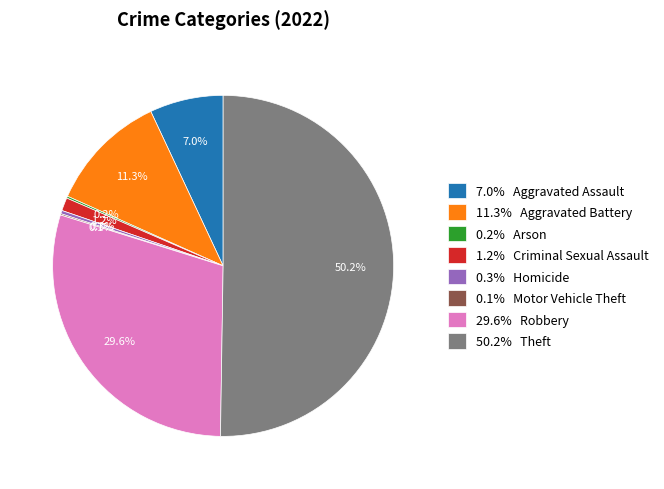

Which category has the biggest portion of the pie?

50.2% Theft